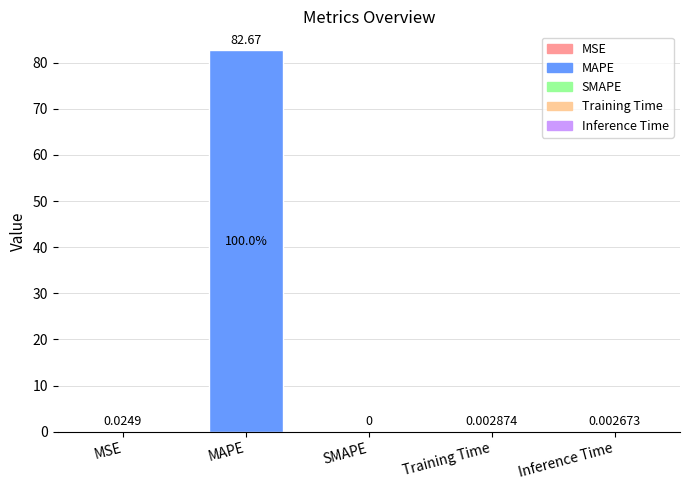

What position from the left is Inference Time?

5